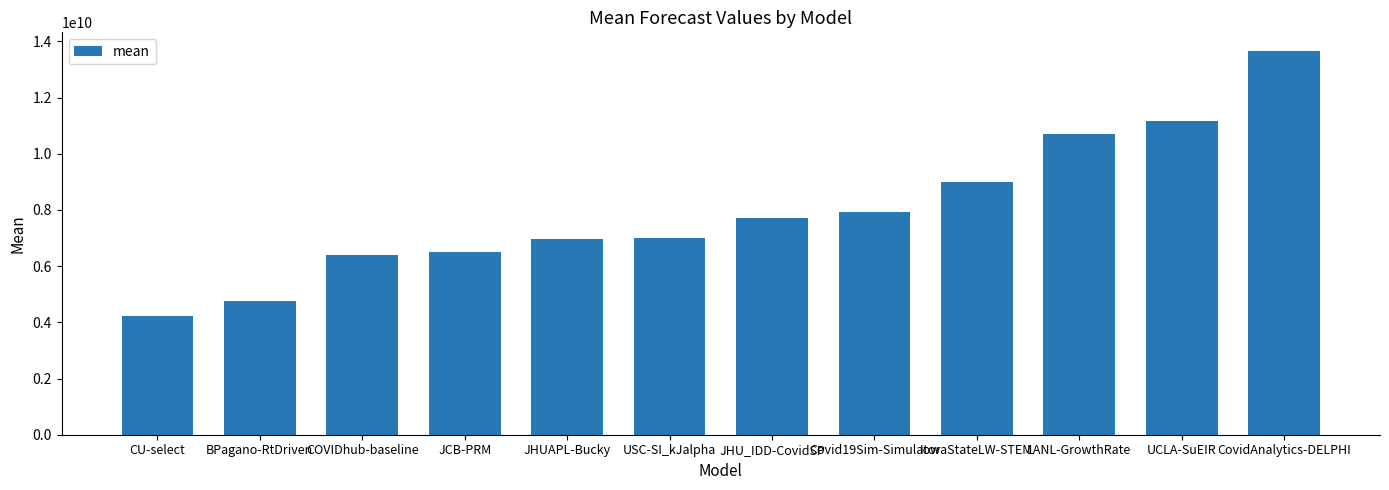

What is the ratio of the value at JHUAPL-Bucky to the value at Covid19Sim-Simulator?

0.9